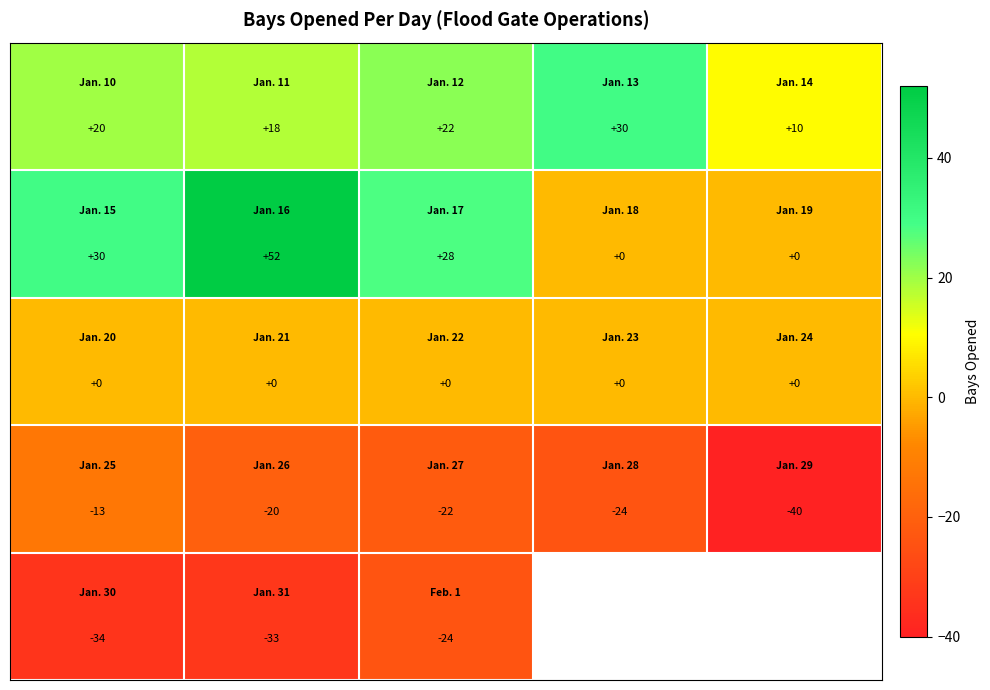

At how many categories does at least one series exceed 35?

1